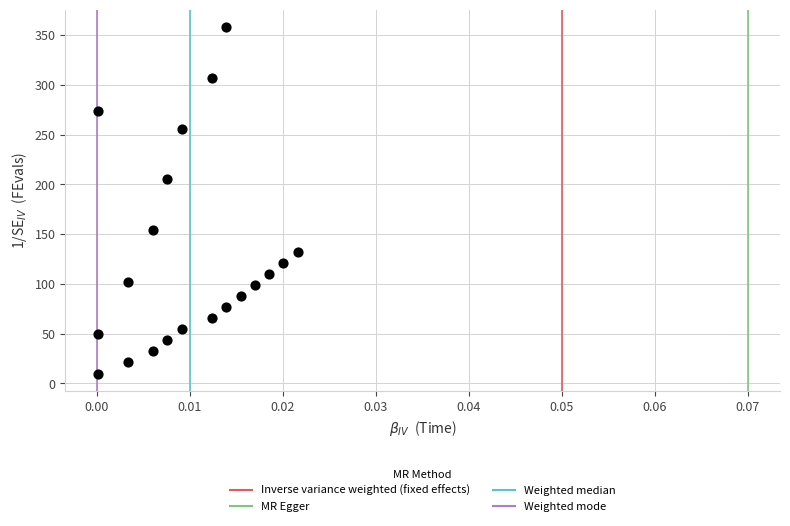

What Y value in the scatter plot is closest to 184?

205